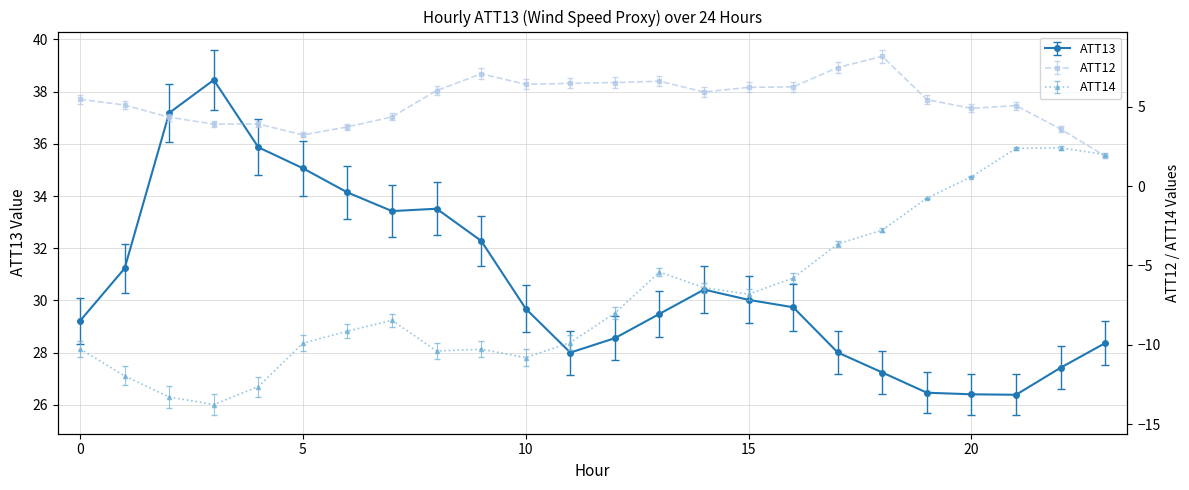

True or false: ATT13 and ATT12 intersect in this chart.

False